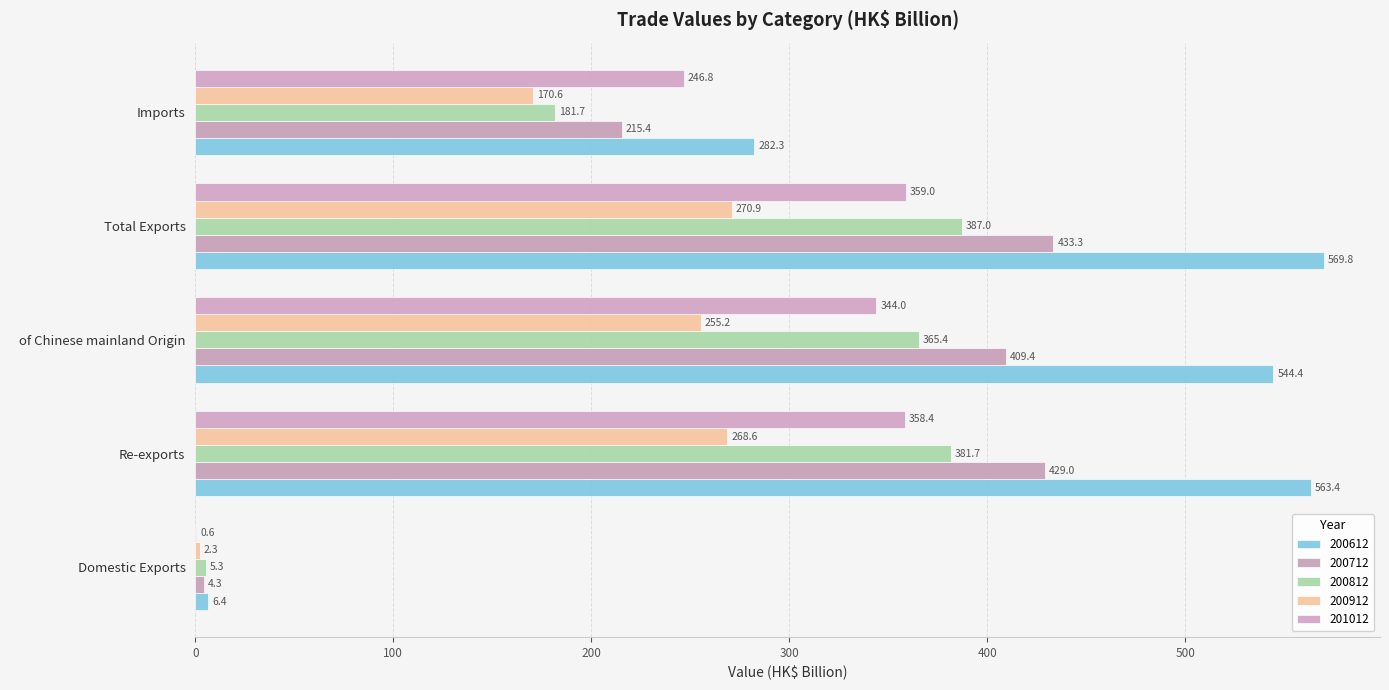

Which category has the lowest value in the 200612 series?

Domestic Exports